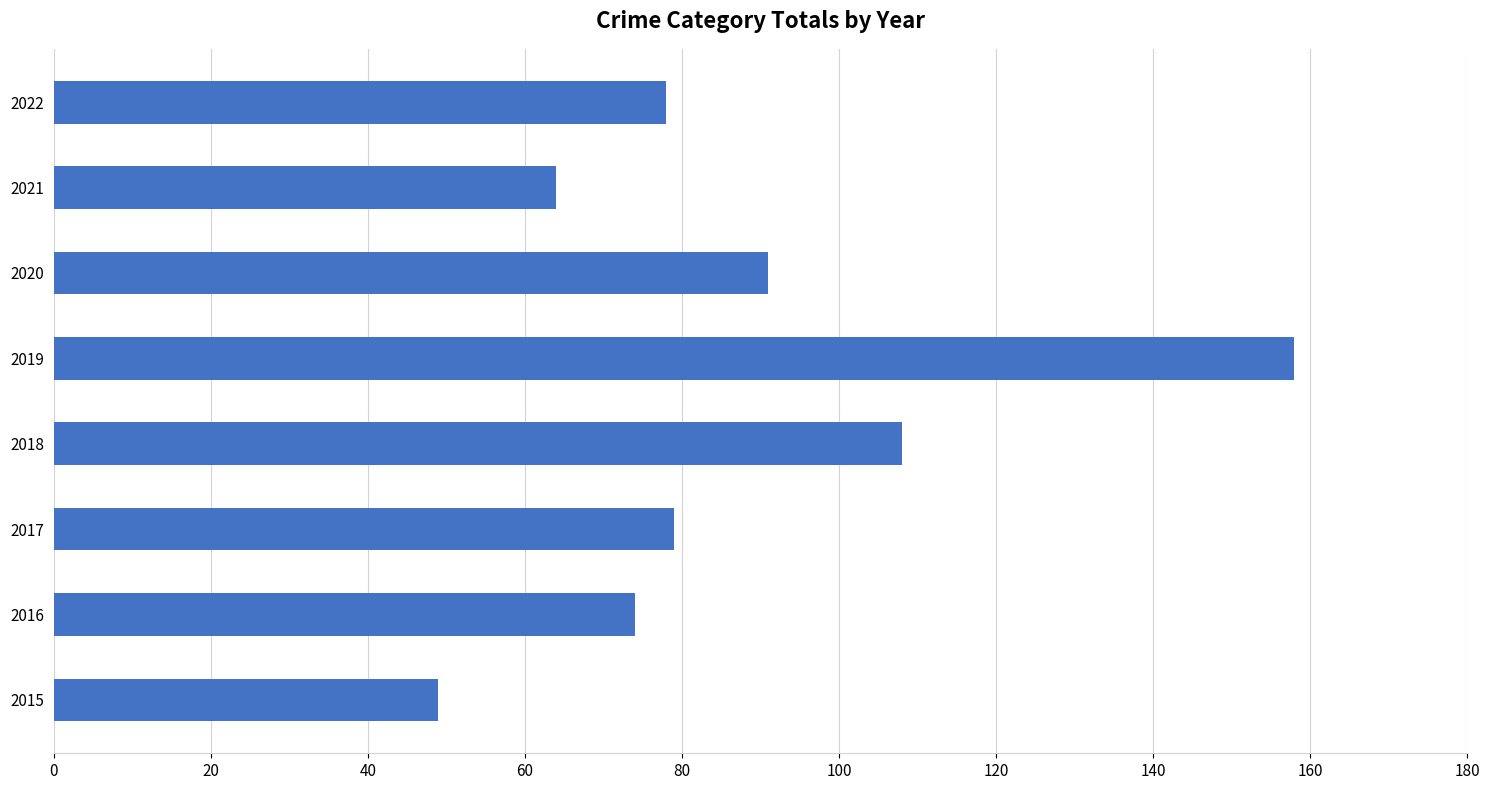

At which label is the value closest to 103?

2018